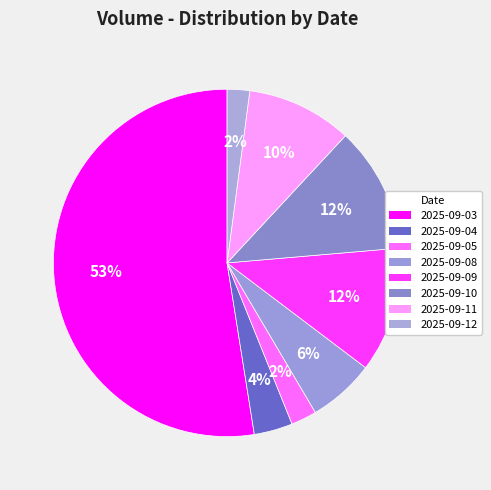

Count the number of slices in the pie.

8